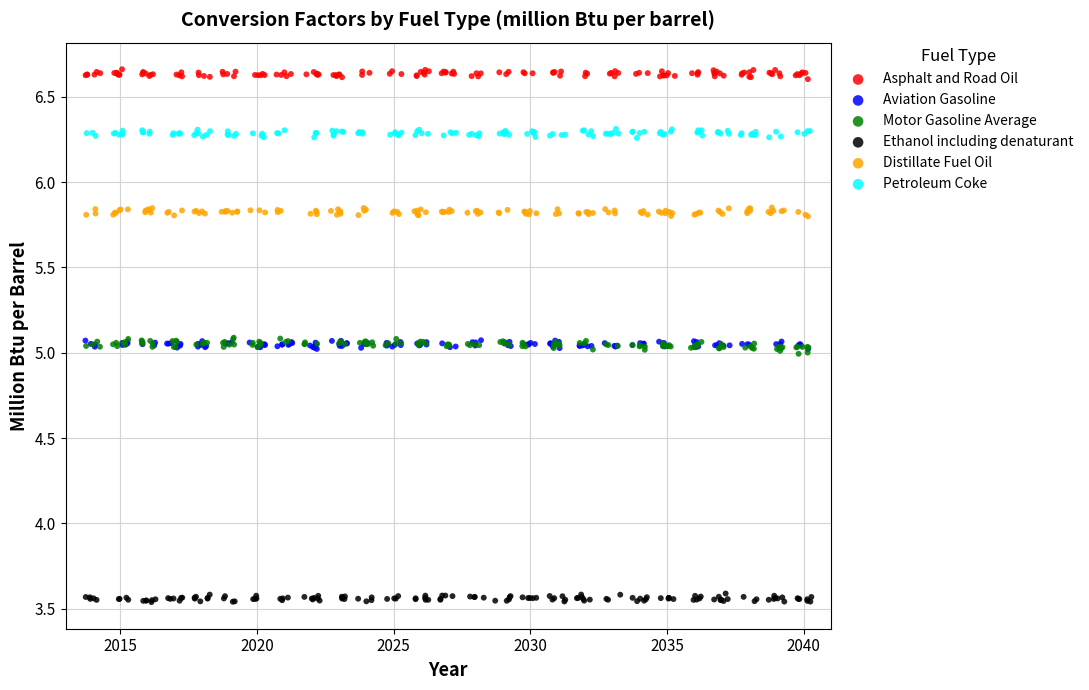

Which series reaches the maximum Y coordinate?

Asphalt and Road Oil